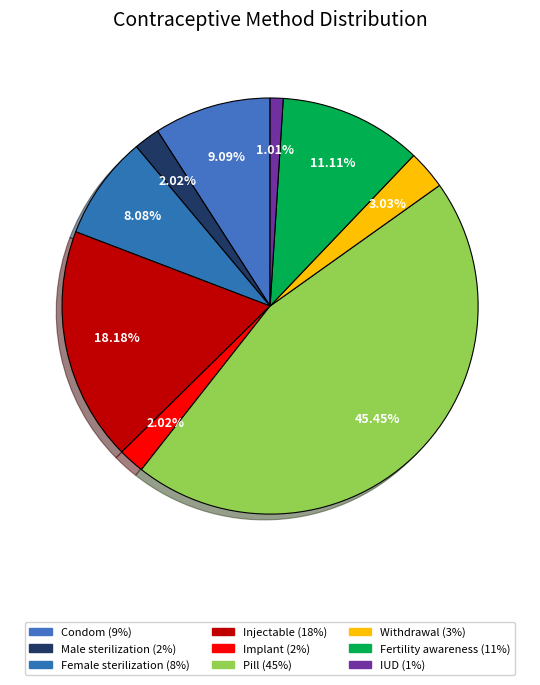

To the nearest percent, what portion does Condom represent?

9%